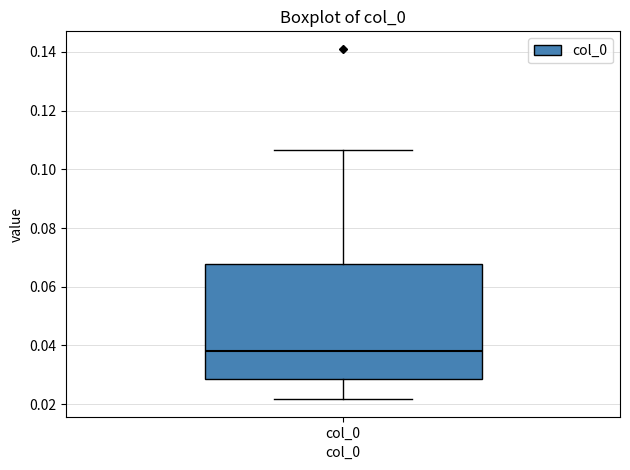

Where is the lower edge of the box for col_0 on the y-axis? The values are not printed on the chart, so give them approximately, as read against the axis.

0.028